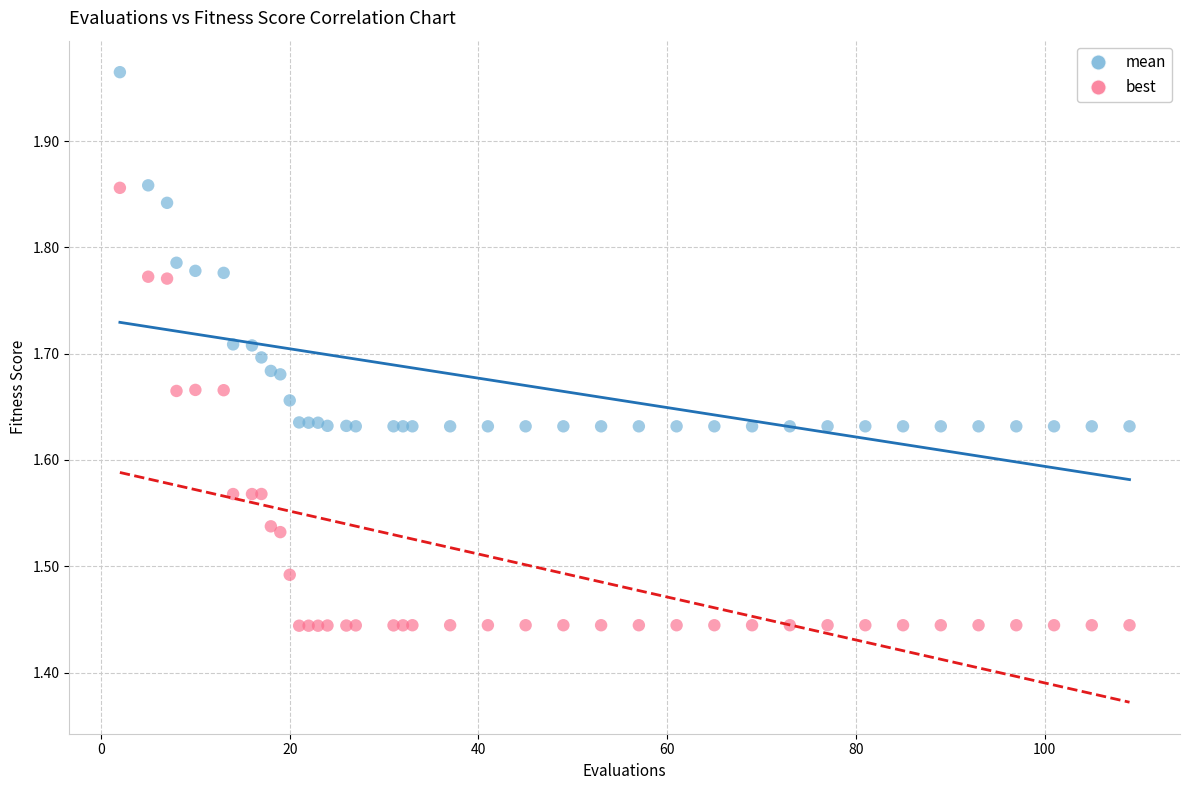

What is the X range (max minus min) for the scatter plot?

107.0